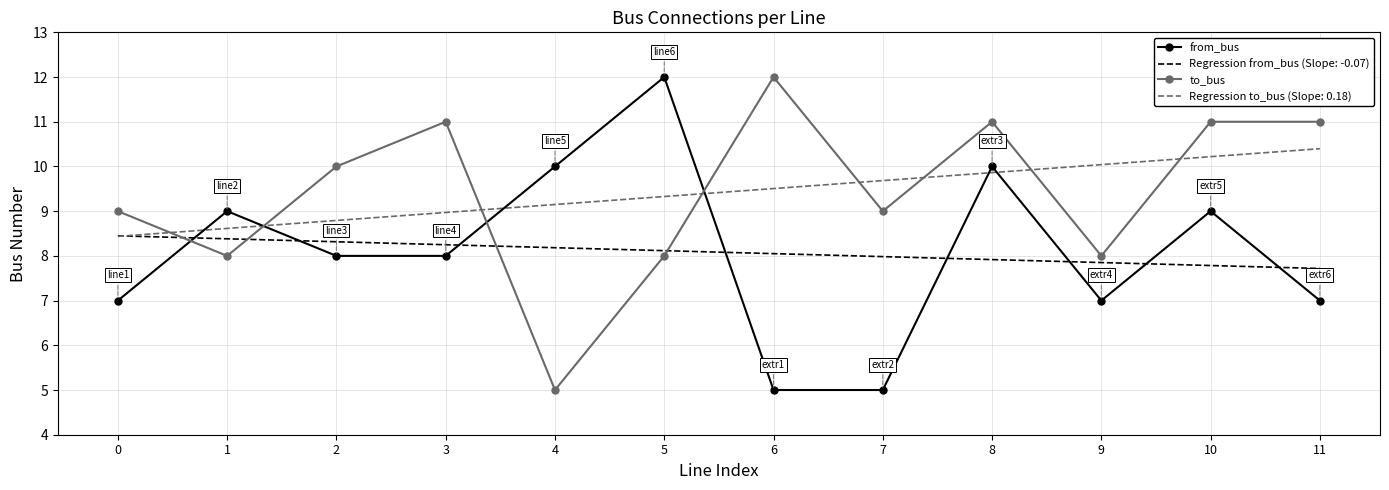

Is the value of Regression from_bus (Slope: -0.07) at 0 greater than the value of to_bus at 9?

Yes